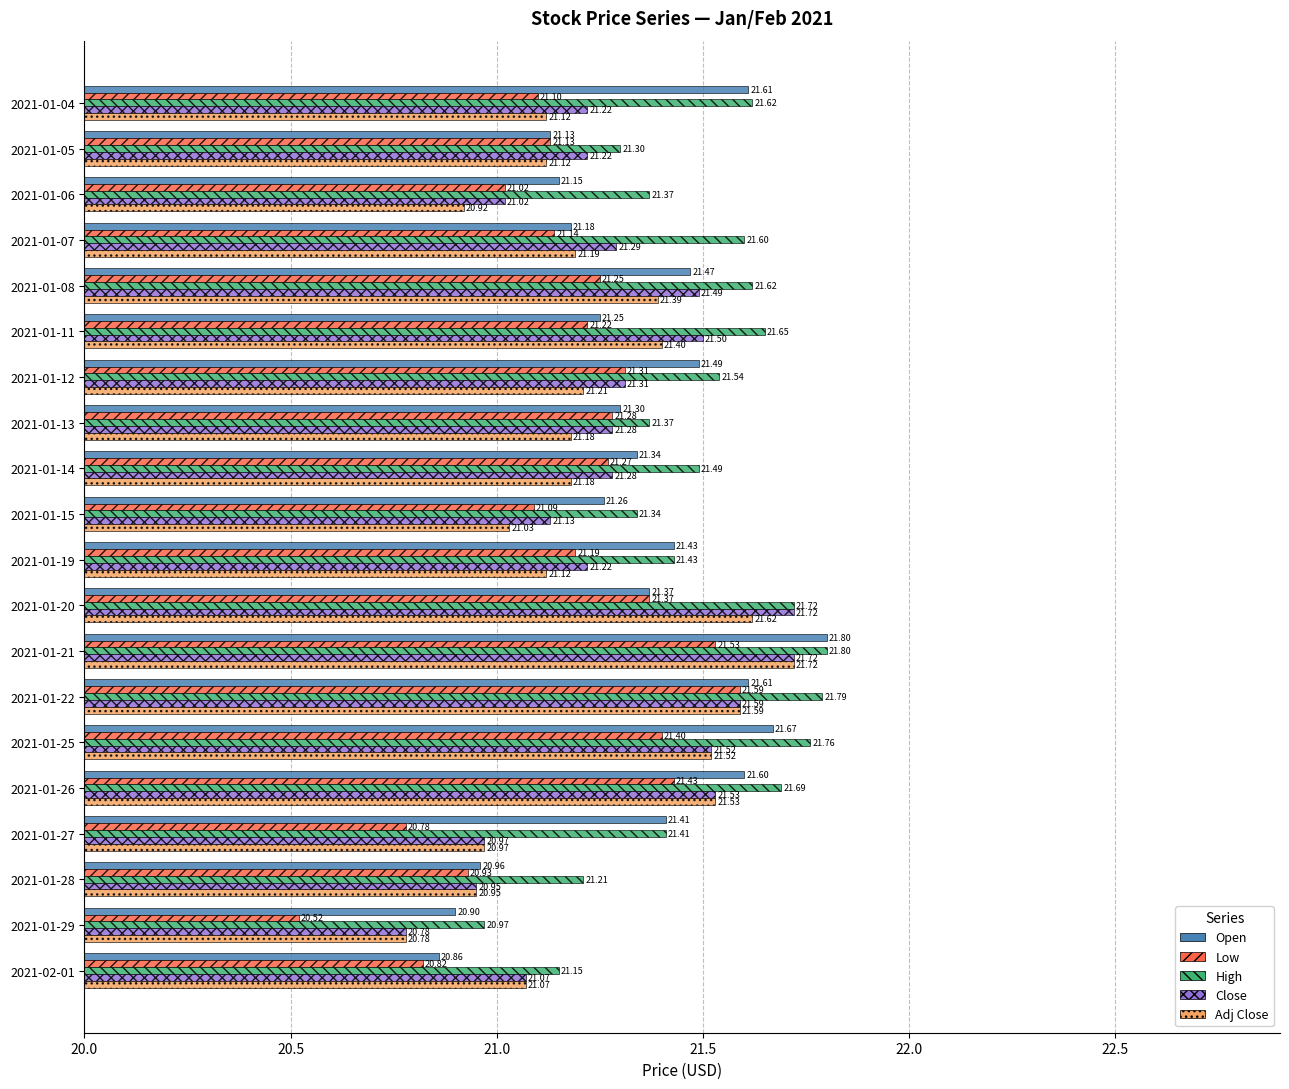

Rank the categories by Low value from highest to lowest.

2021-01-22, 2021-01-21, 2021-01-26, 2021-01-25, 2021-01-20, 2021-01-12, 2021-01-13, 2021-01-14, 2021-01-08, 2021-01-11, 2021-01-19, 2021-01-07, 2021-01-05, 2021-01-04, 2021-01-15, 2021-01-06, 2021-01-28, 2021-02-01, 2021-01-27, 2021-01-29